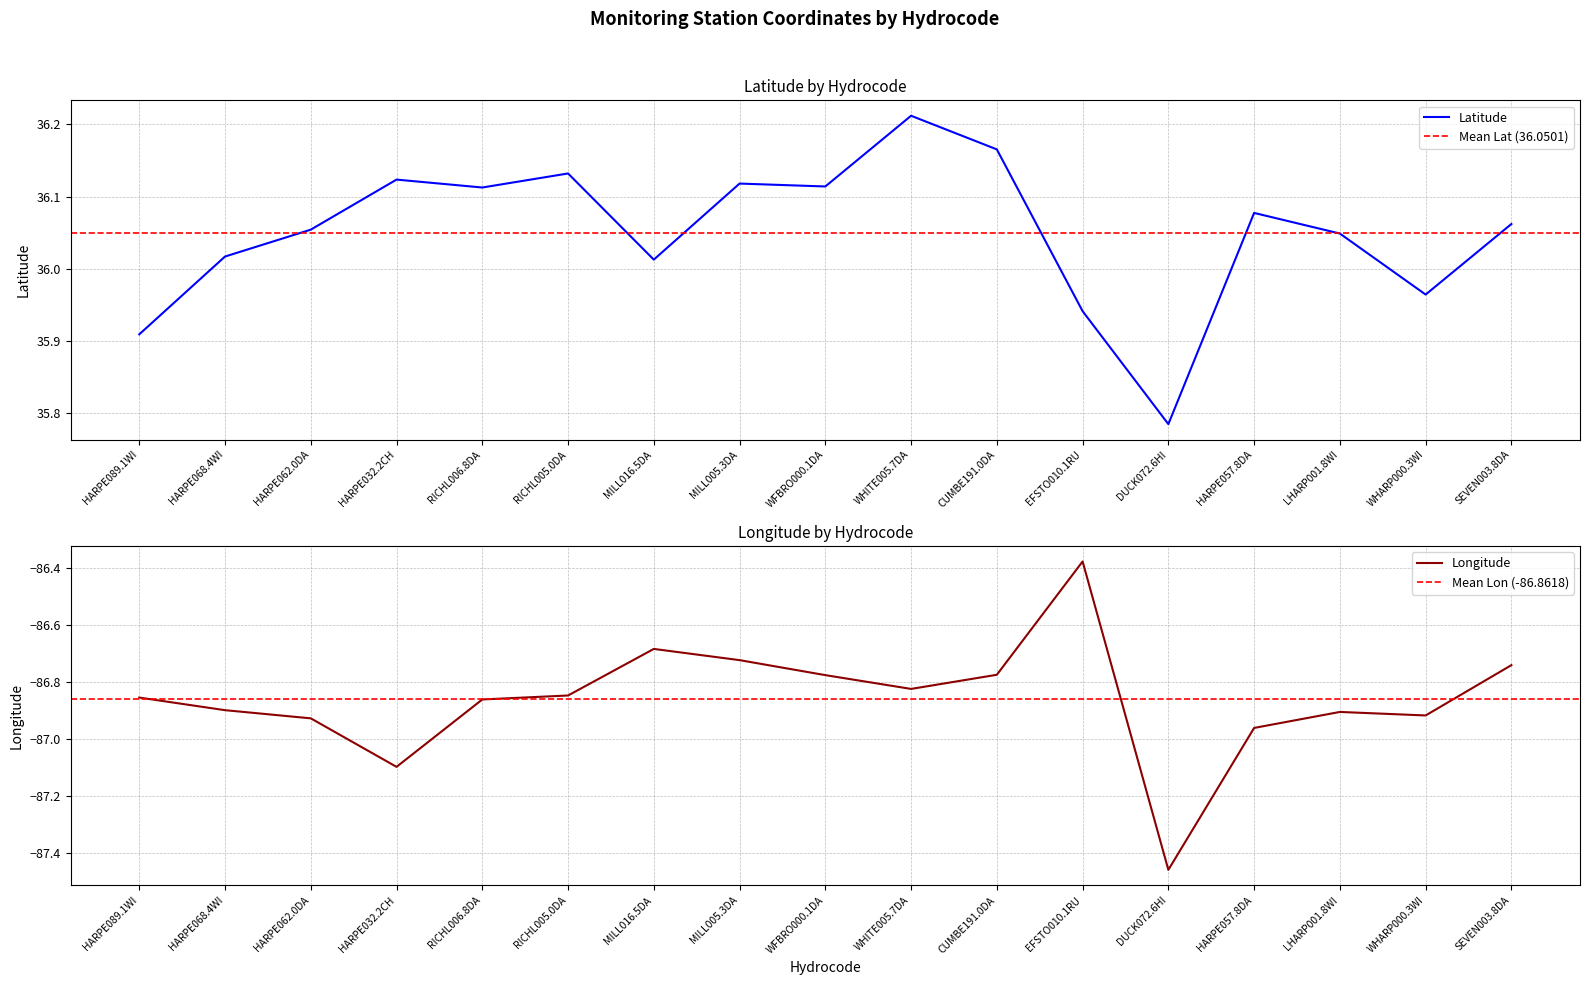

What is the label of the 6th point from the right?

EFSTO010.1RU